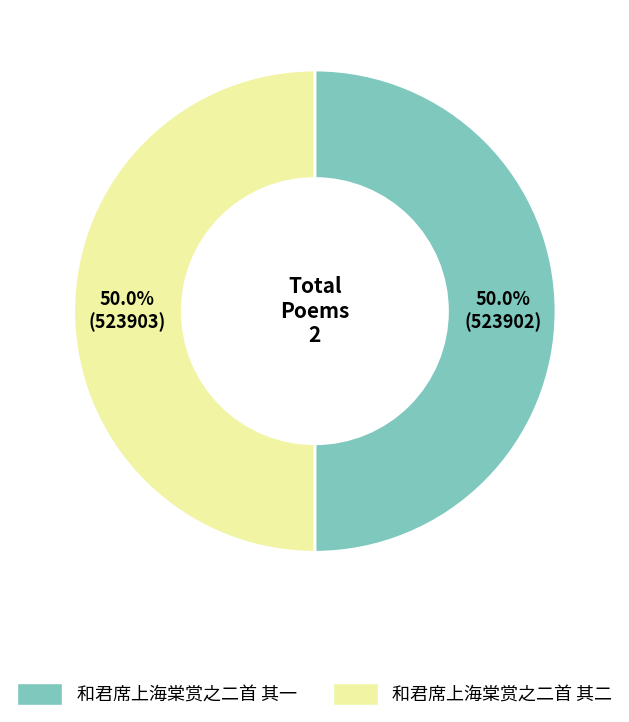

How many slices are in this pie chart?

2